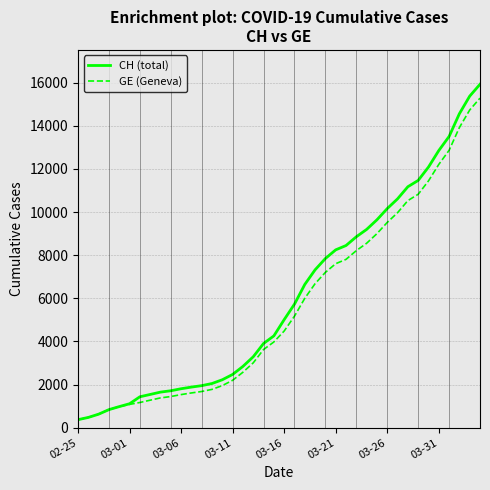

What is the minimum value for GE (Geneva)?

375